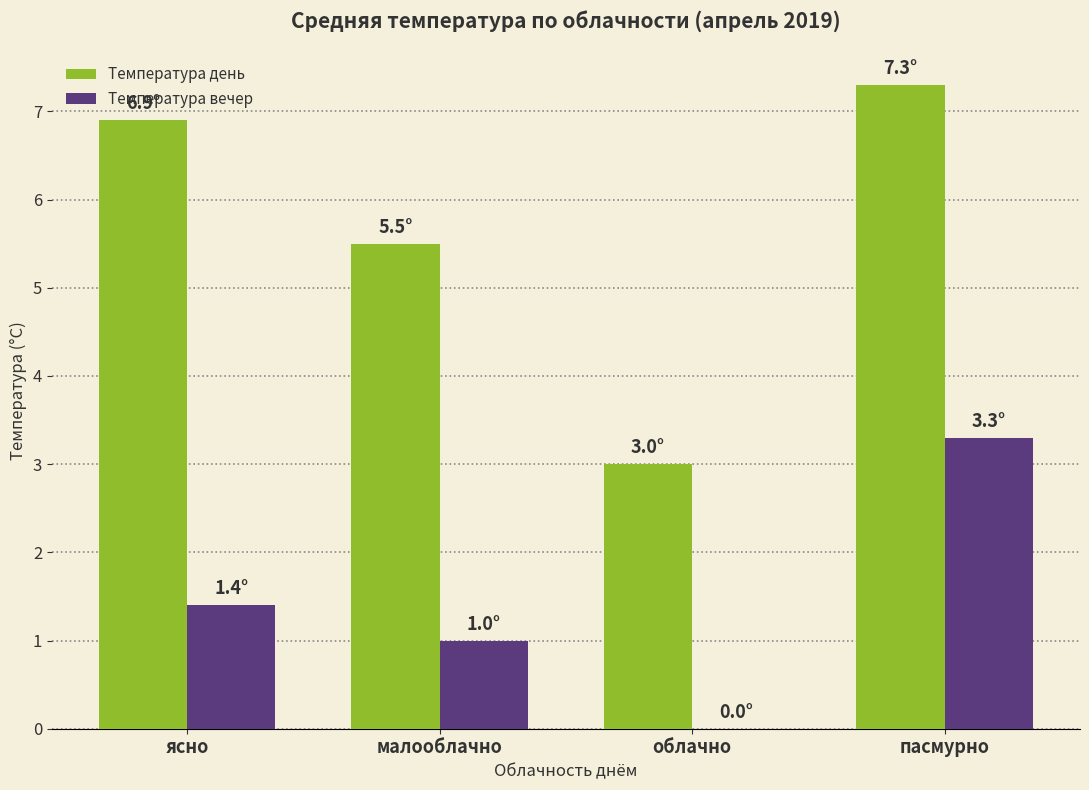

What is the average value of the Температура день series?

5.7